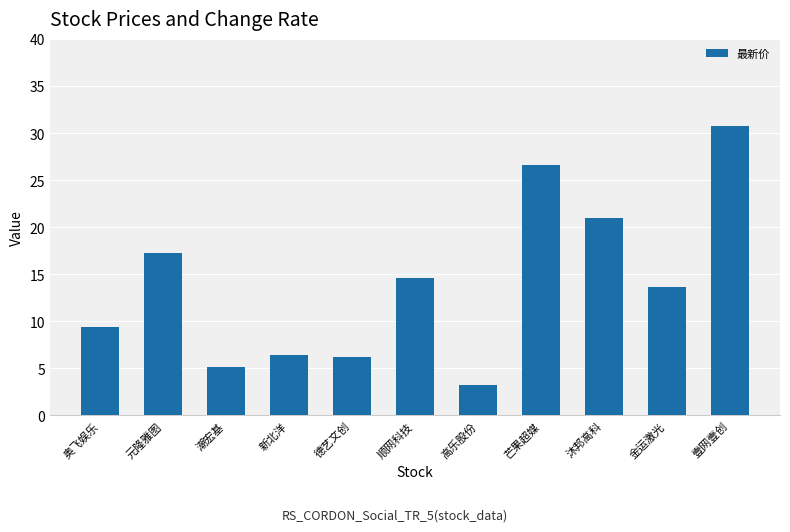

What is the maximum value shown in the chart?

30.8